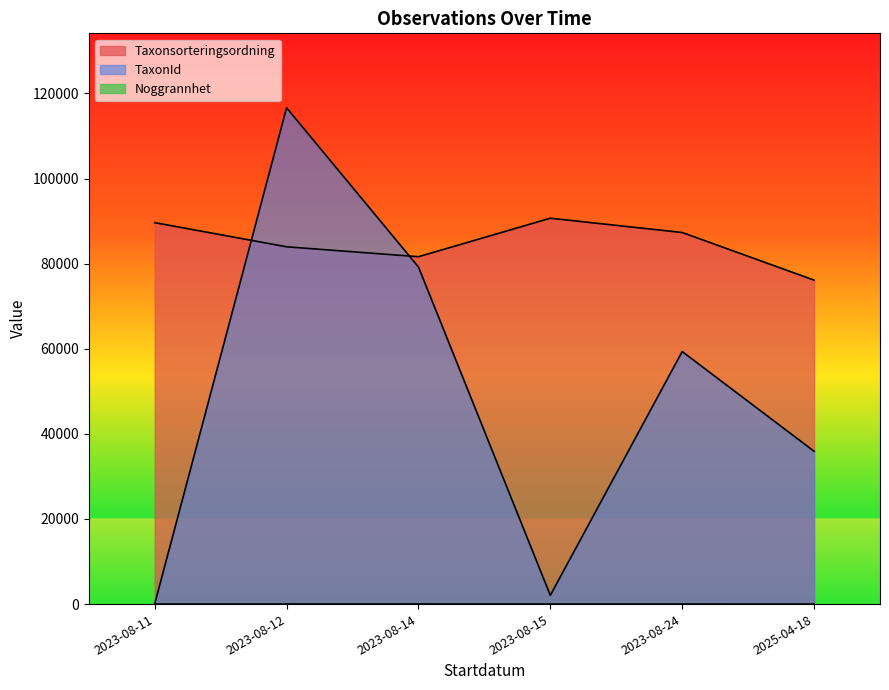

True or false: Taxonsorteringsordning and Noggrannhet intersect in this chart.

False